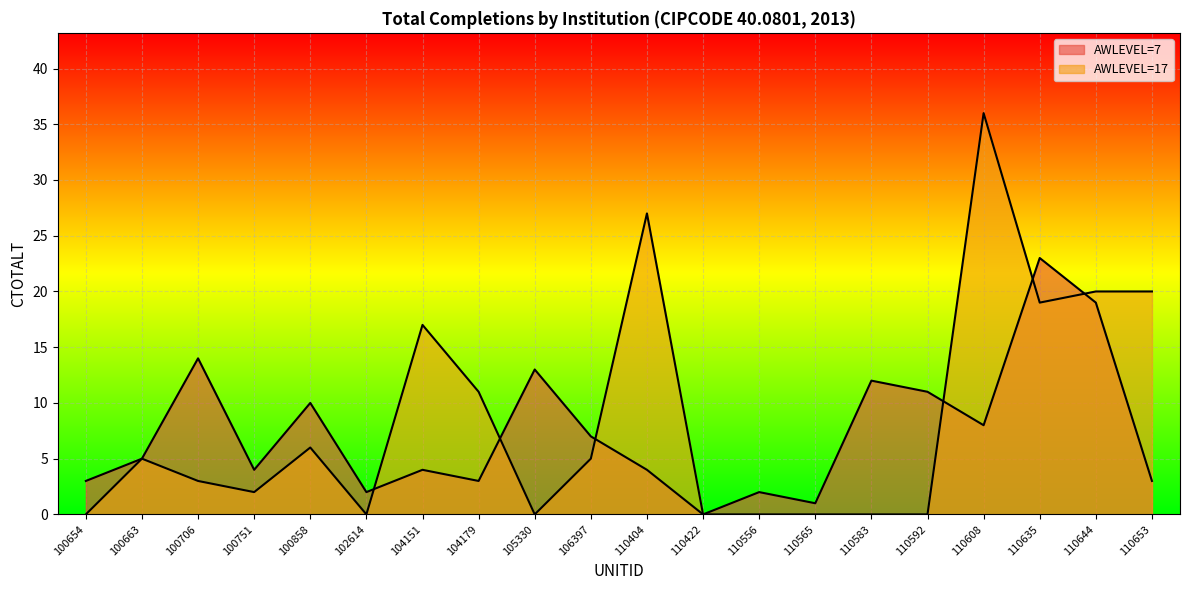

Rank the series by their maximum value, from lowest to highest.

AWLEVEL=7, AWLEVEL=17